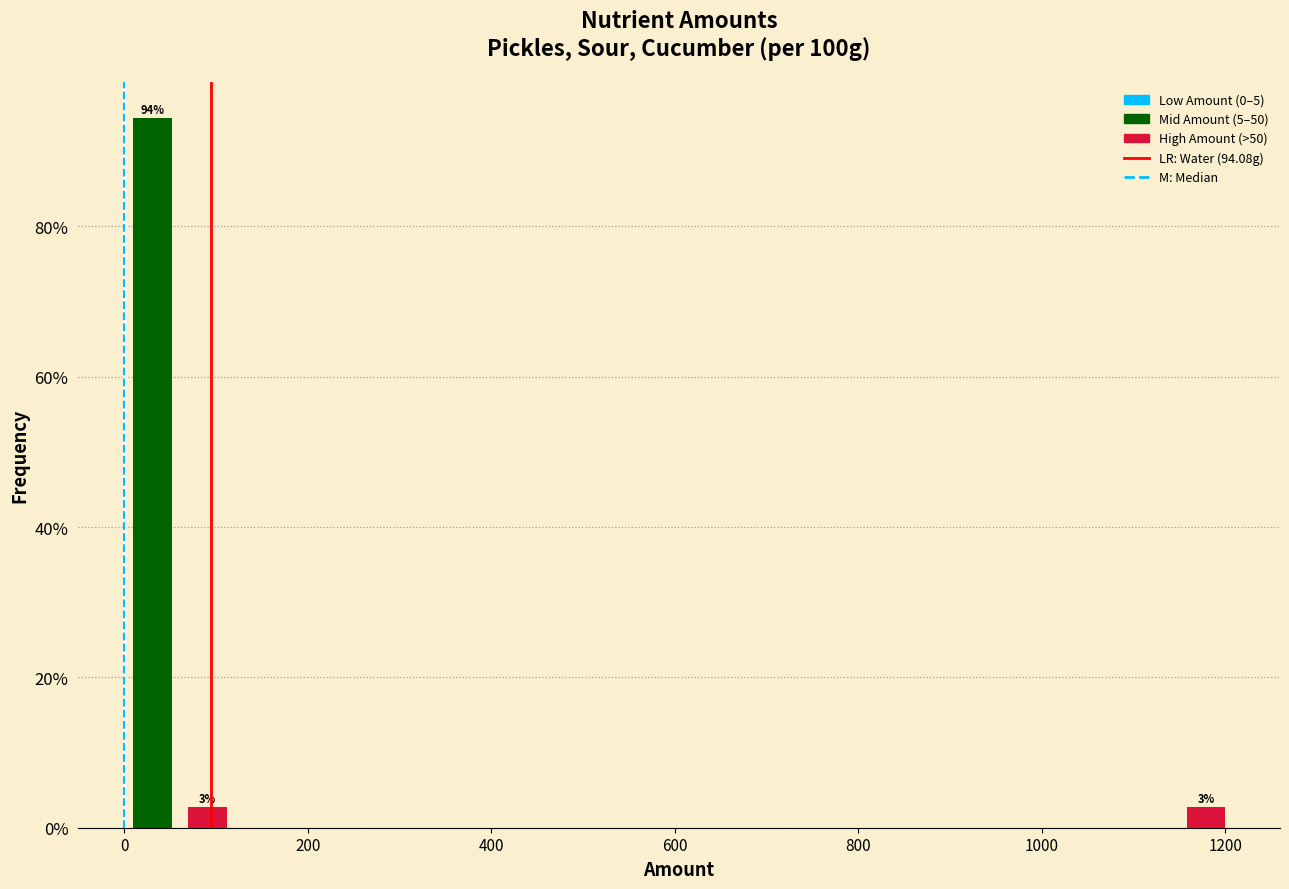

Read against the x-axis, roughly where is the centre of the tallest bar?

40